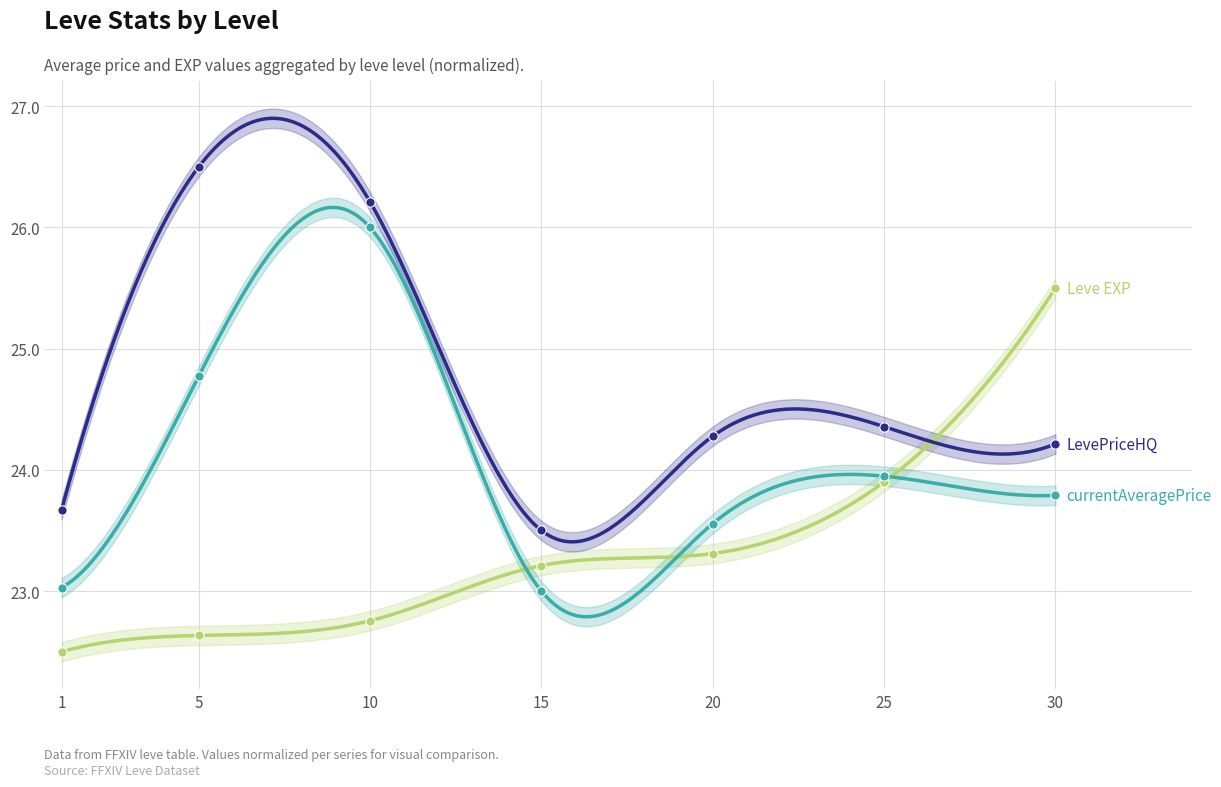

At how many categories does at least one series exceed 23?

7